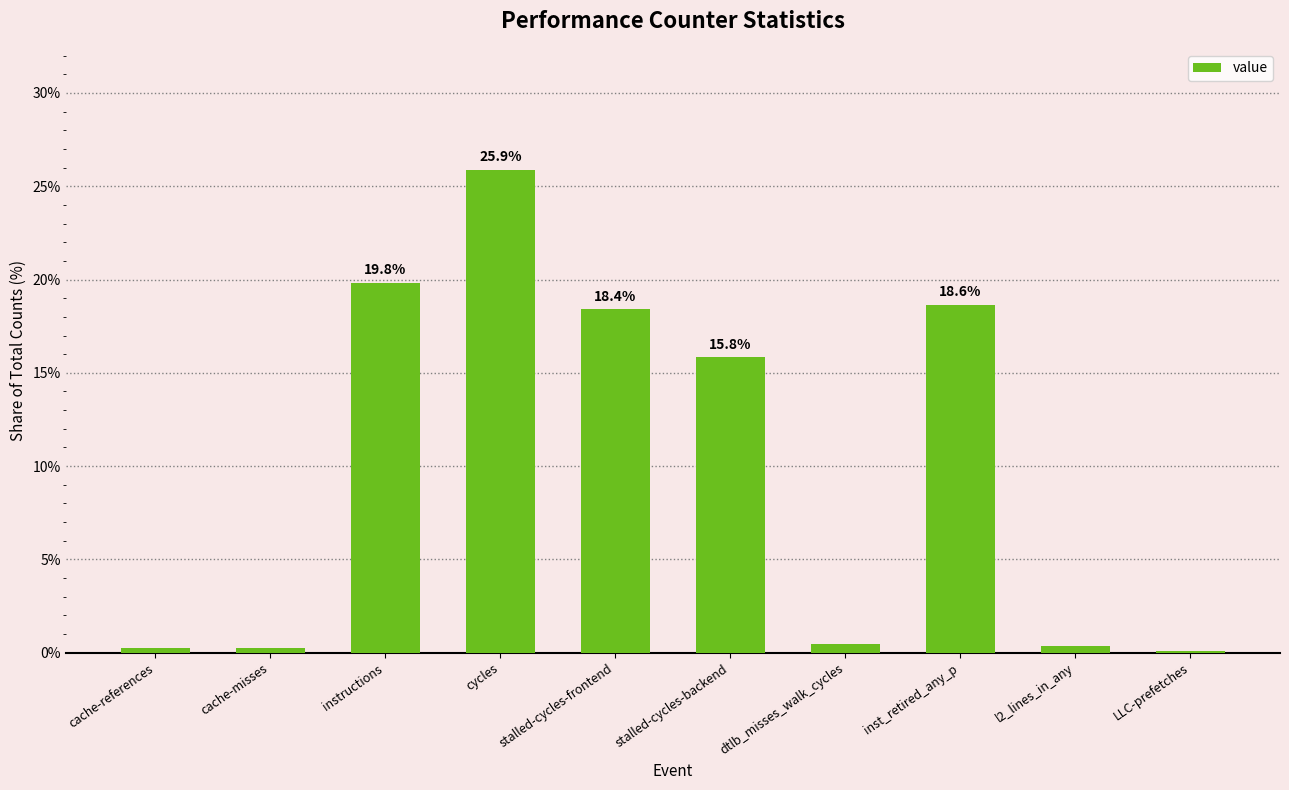

True or false: the data shows 19.8 at instructions.

True